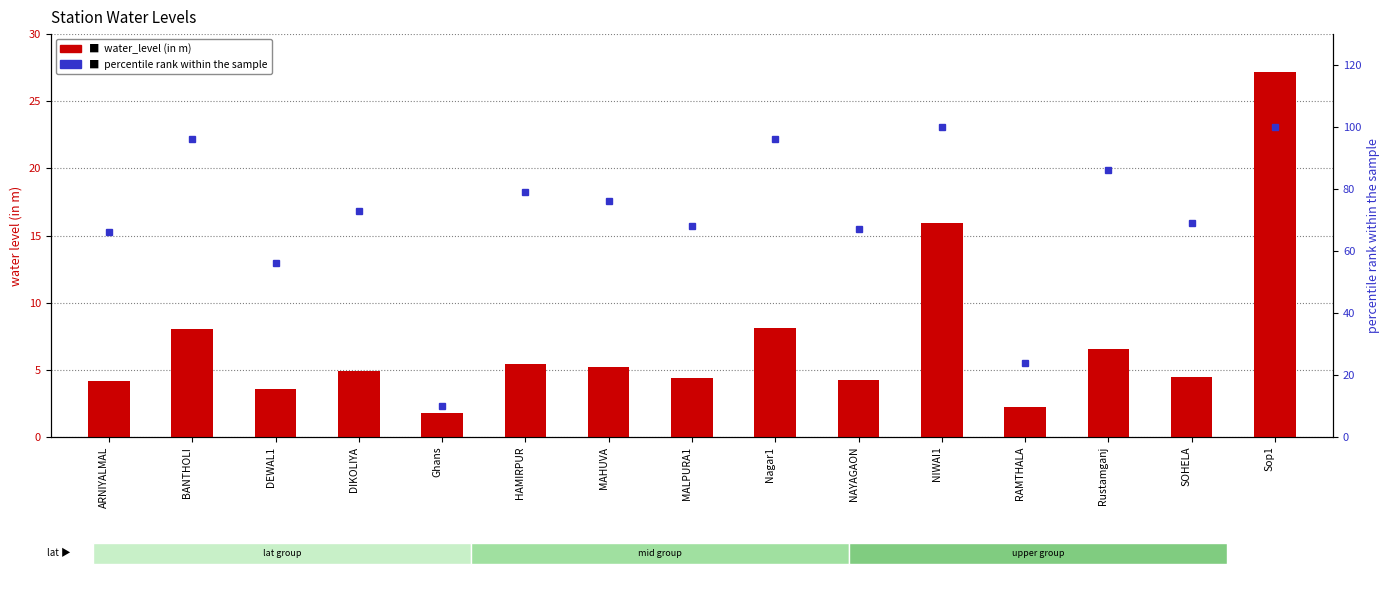

Read the percentile rank within sample value at MAHUVA.

76.0